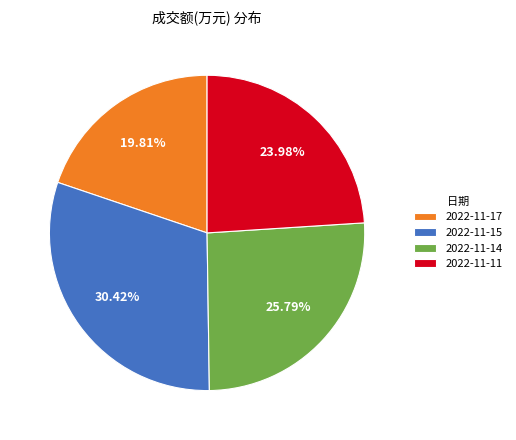

Is the sum of 2022-11-15 and 2022-11-14 greater than half?

Yes